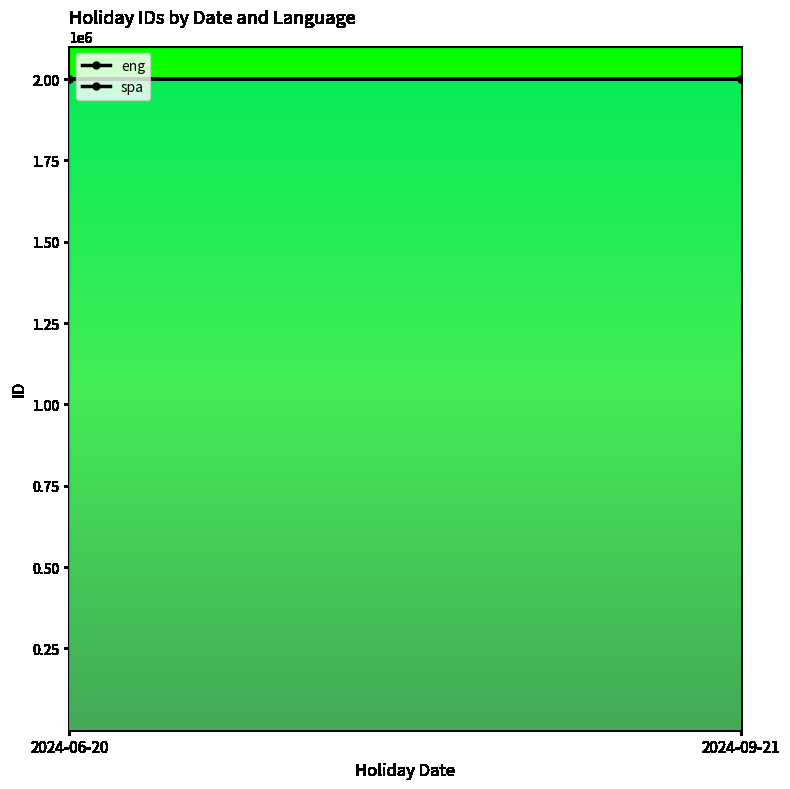

How many eng values are between 2000001 and 2000002?

2